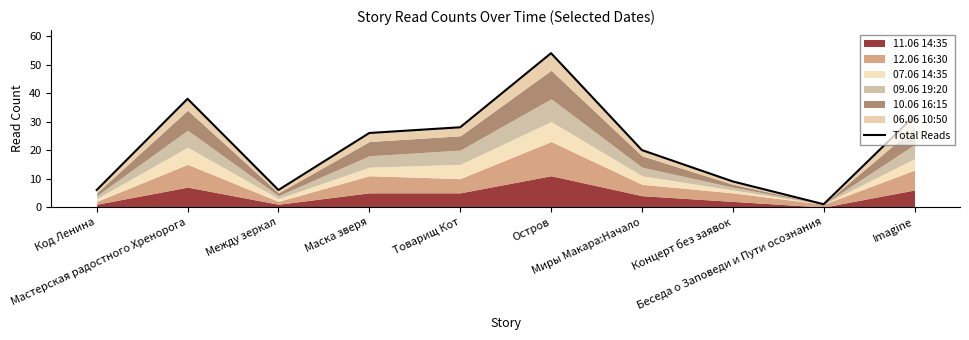

The chart shows a value of 20 at Миры Макара:Начало. True or false?

True